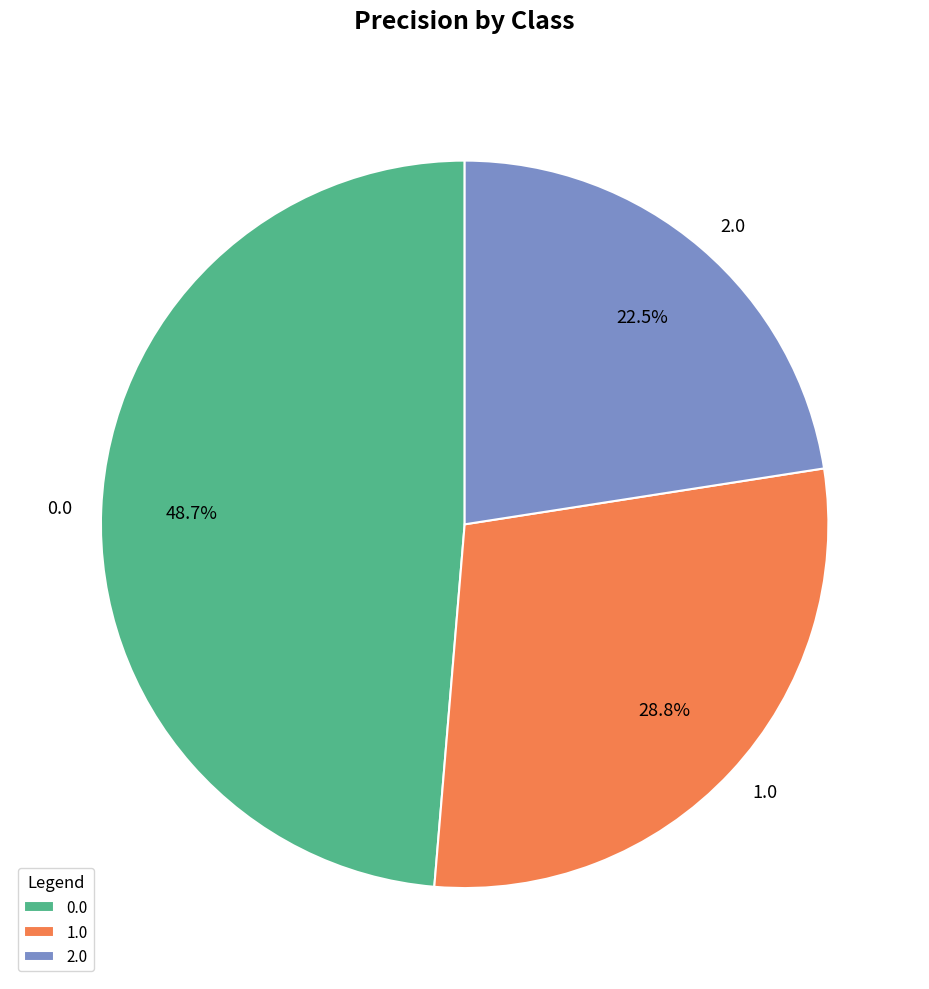

What is the total percentage of 2.0 and 1.0?

51.3%